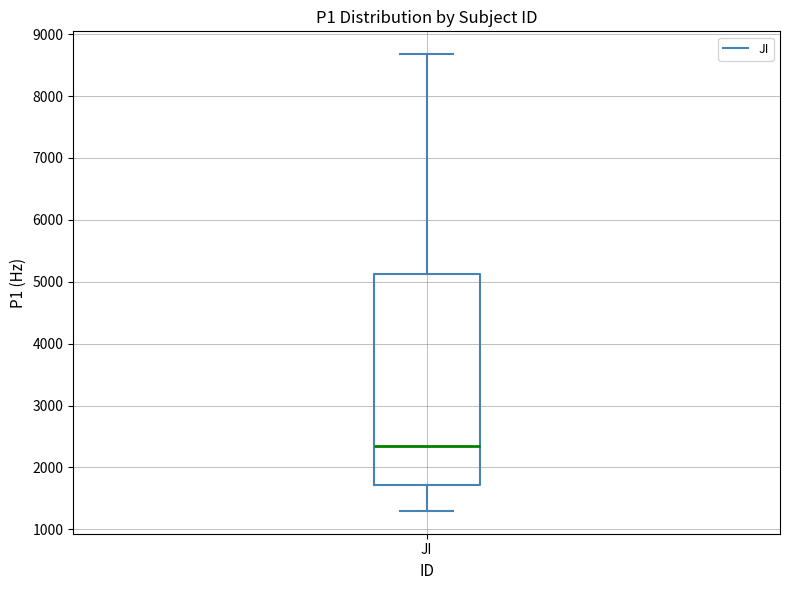

Read this box plot against the y-axis: the position of the median line, the range covered by the box, and the ends of both whiskers. The values are not printed on the chart, so give them approximately, as read against the axis.

median 2300, box 1700 to 5100, whiskers 1300 to 8700